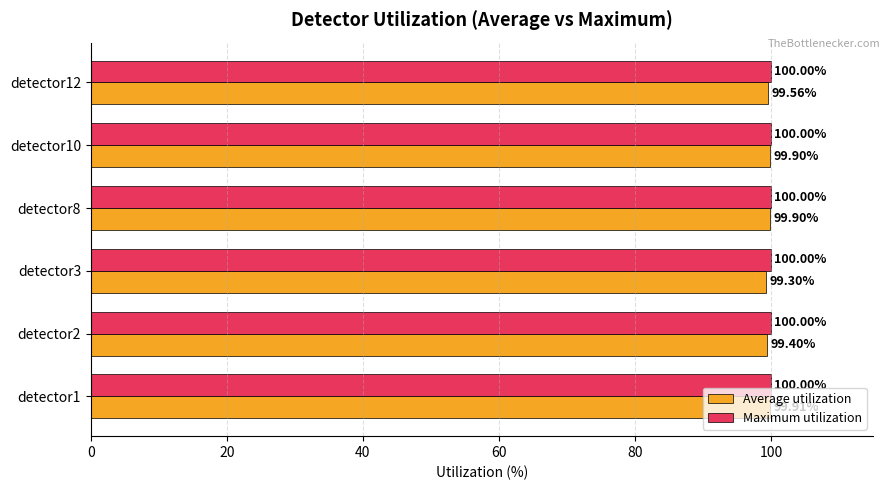

Is the value of Average utilization at detector1 greater than the value of Maximum utilization at detector12?

No